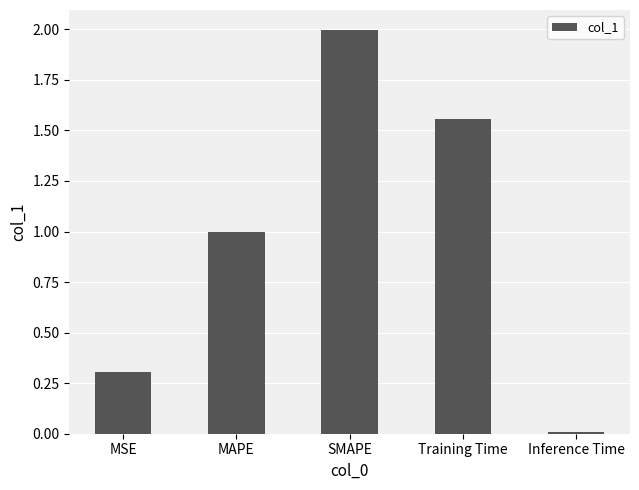

What is the sum of all values?

4.9